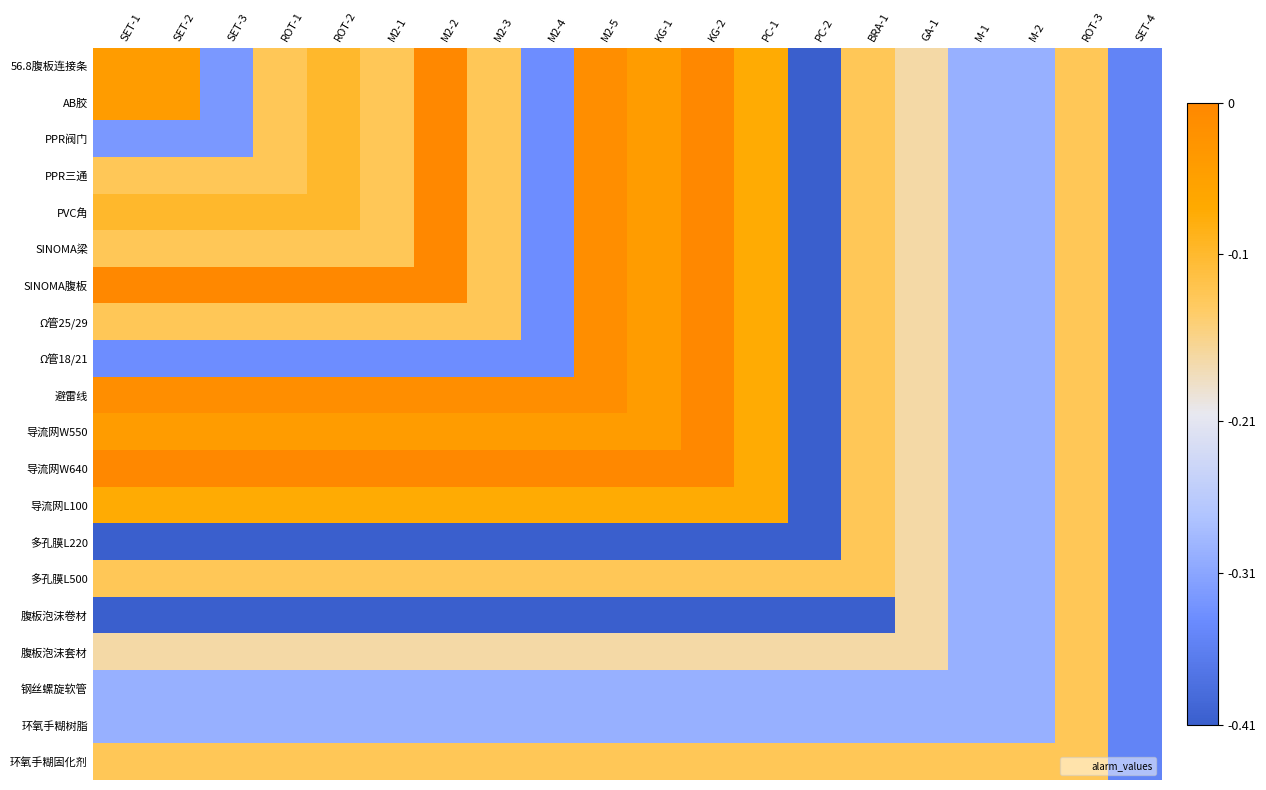

Which series changed the most between M2-3 and KG-2?

Ω管18/21